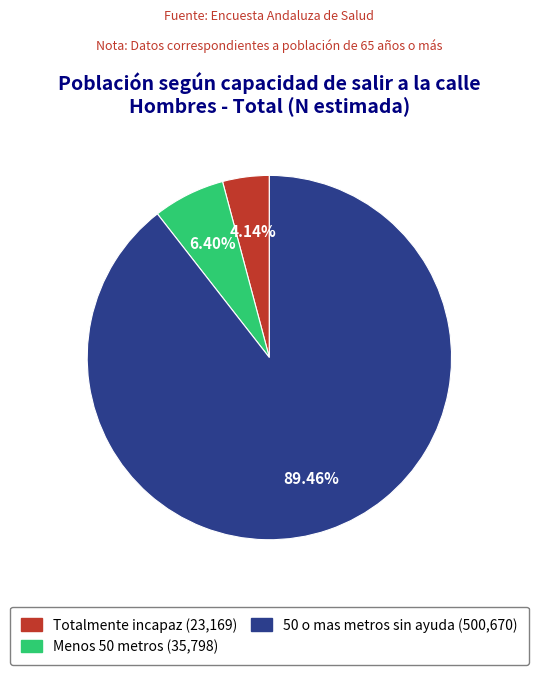

Combined, what portion of the pie is Totalmente incapaz and 50 o mas metros sin ayuda?

93.6%